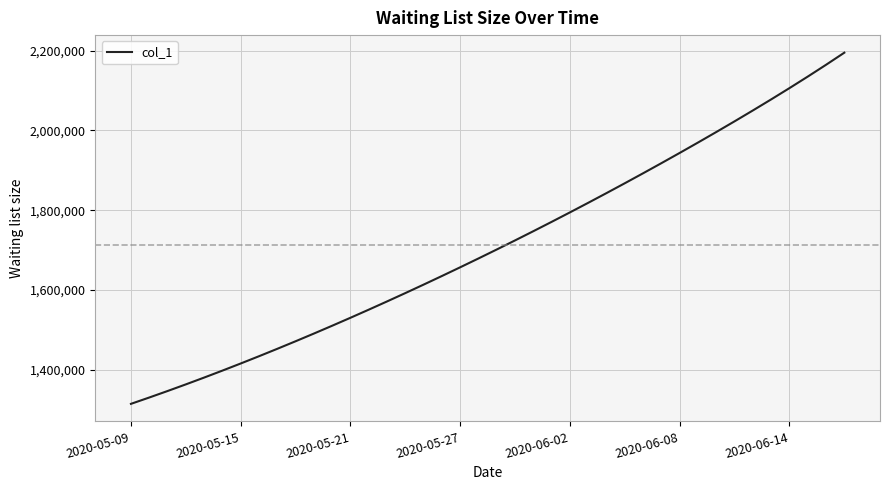

How many lines are shown in the chart?

1